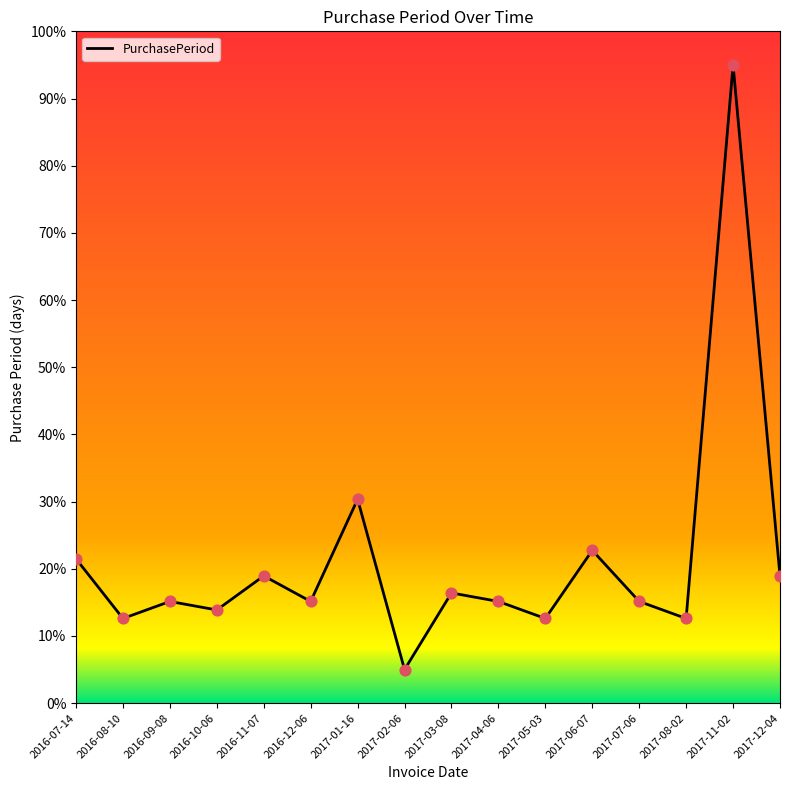

Between 2017-03-08 and 2017-08-02, which is larger?

2017-03-08